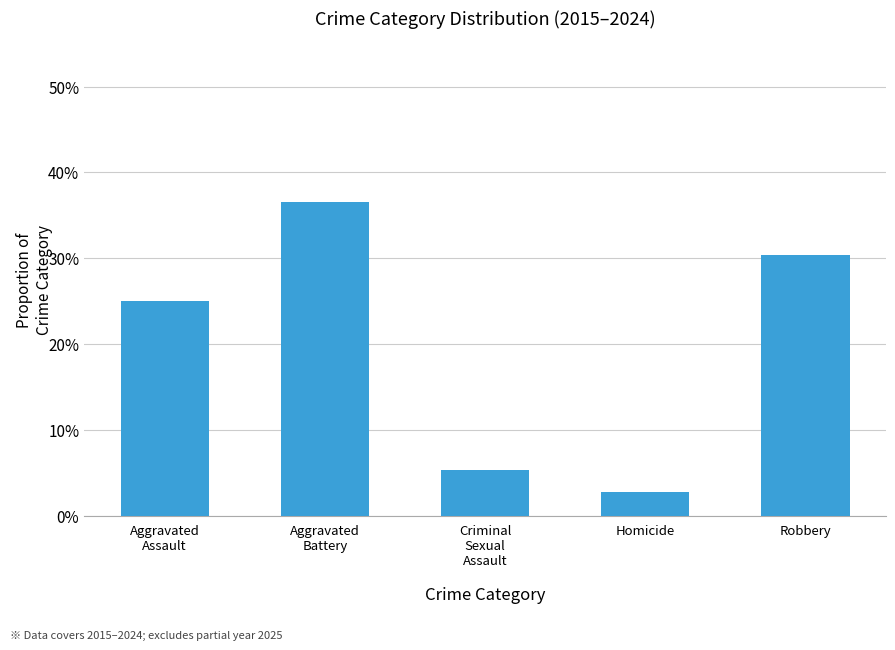

Between Robbery and Aggravated
Assault, which is larger?

Robbery